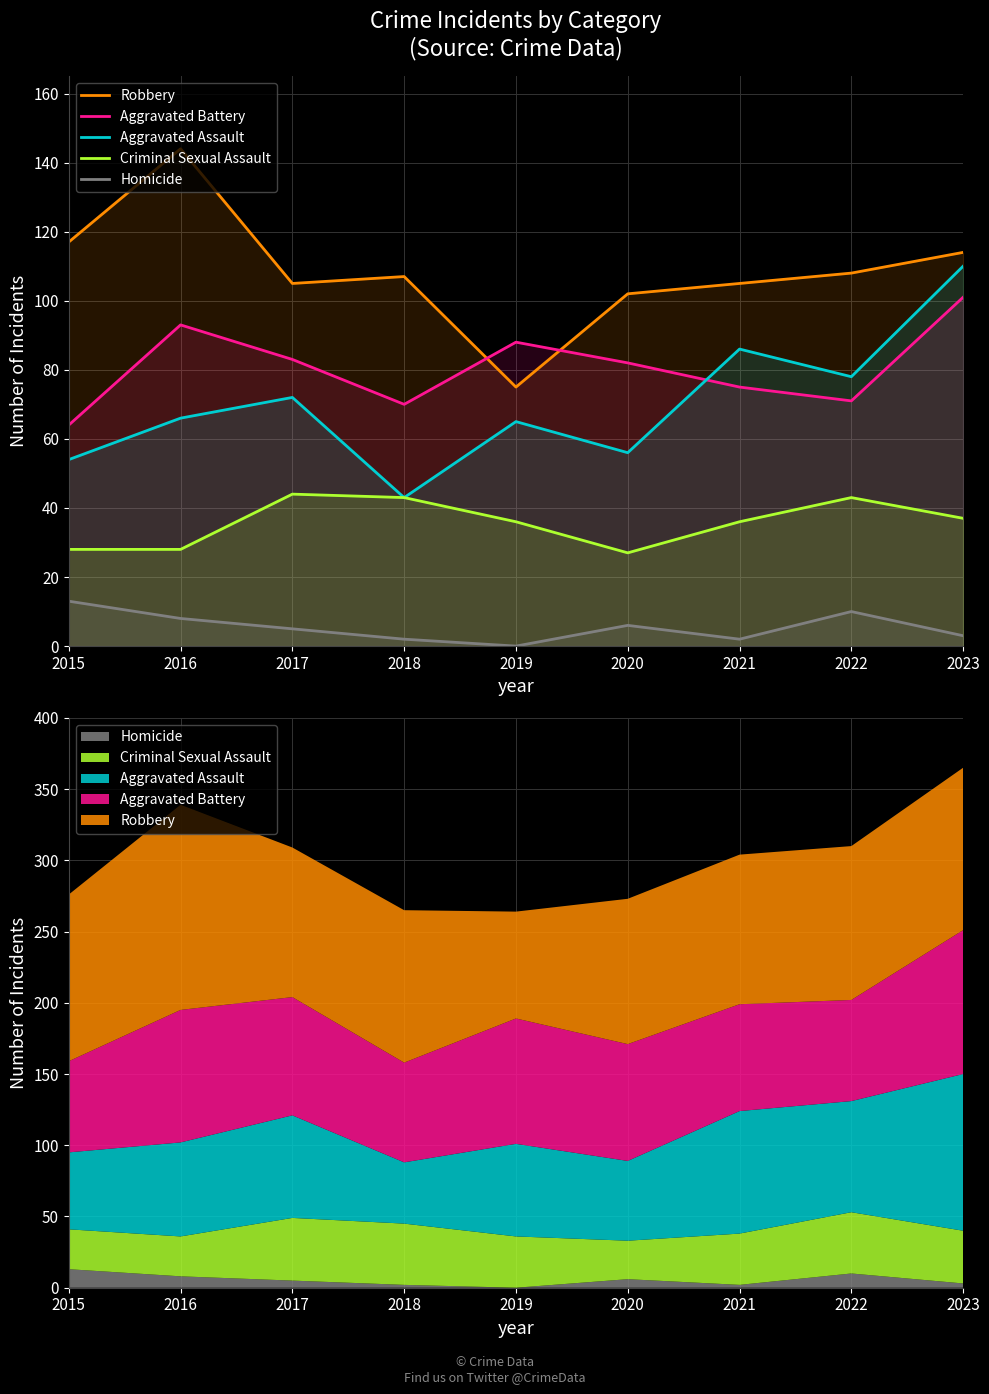

At which label does Homicide reach its minimum?

2019